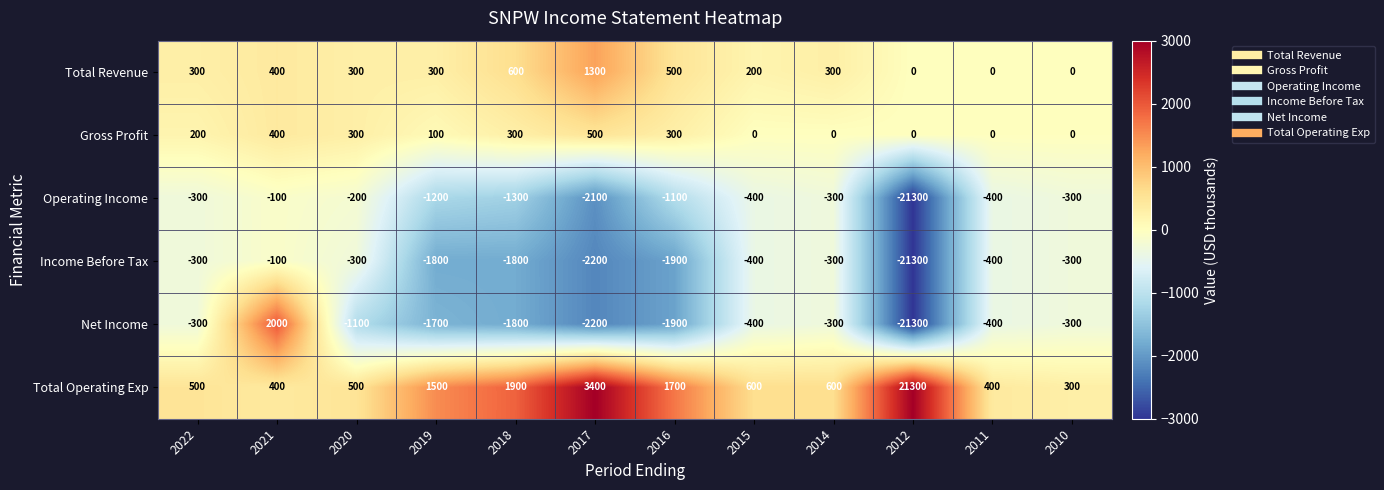

The value of Total Operating Exp at 2020 is 758. True or false?

False